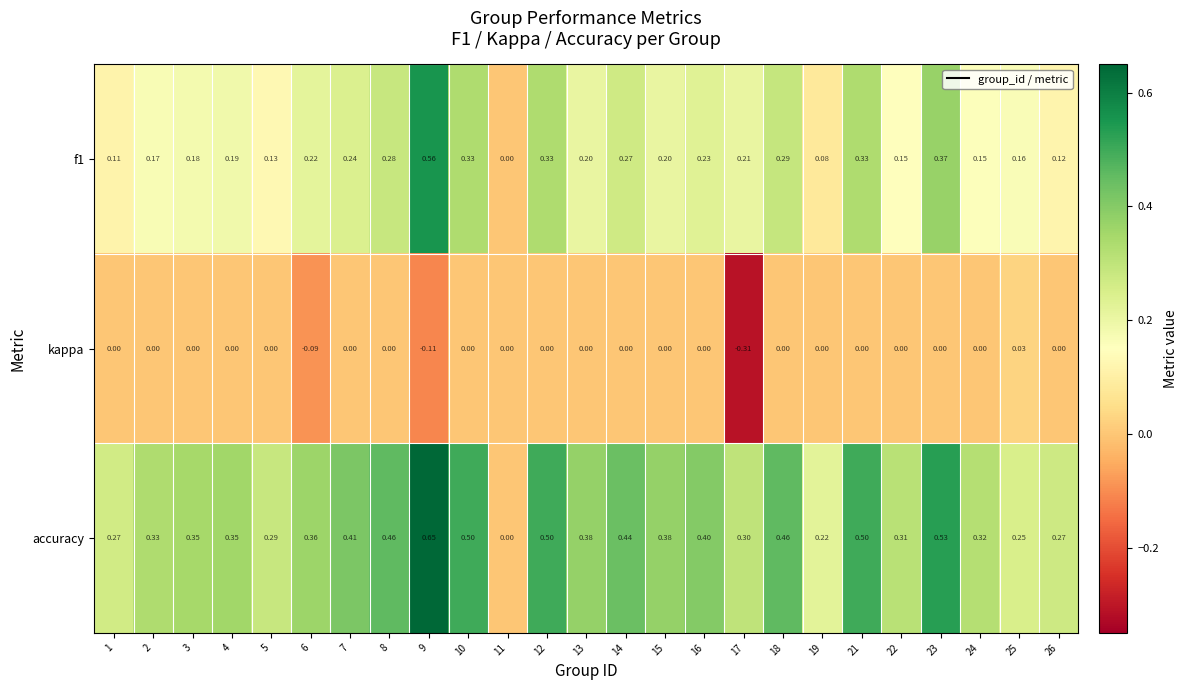

At which category is the sum across all series the highest?

9